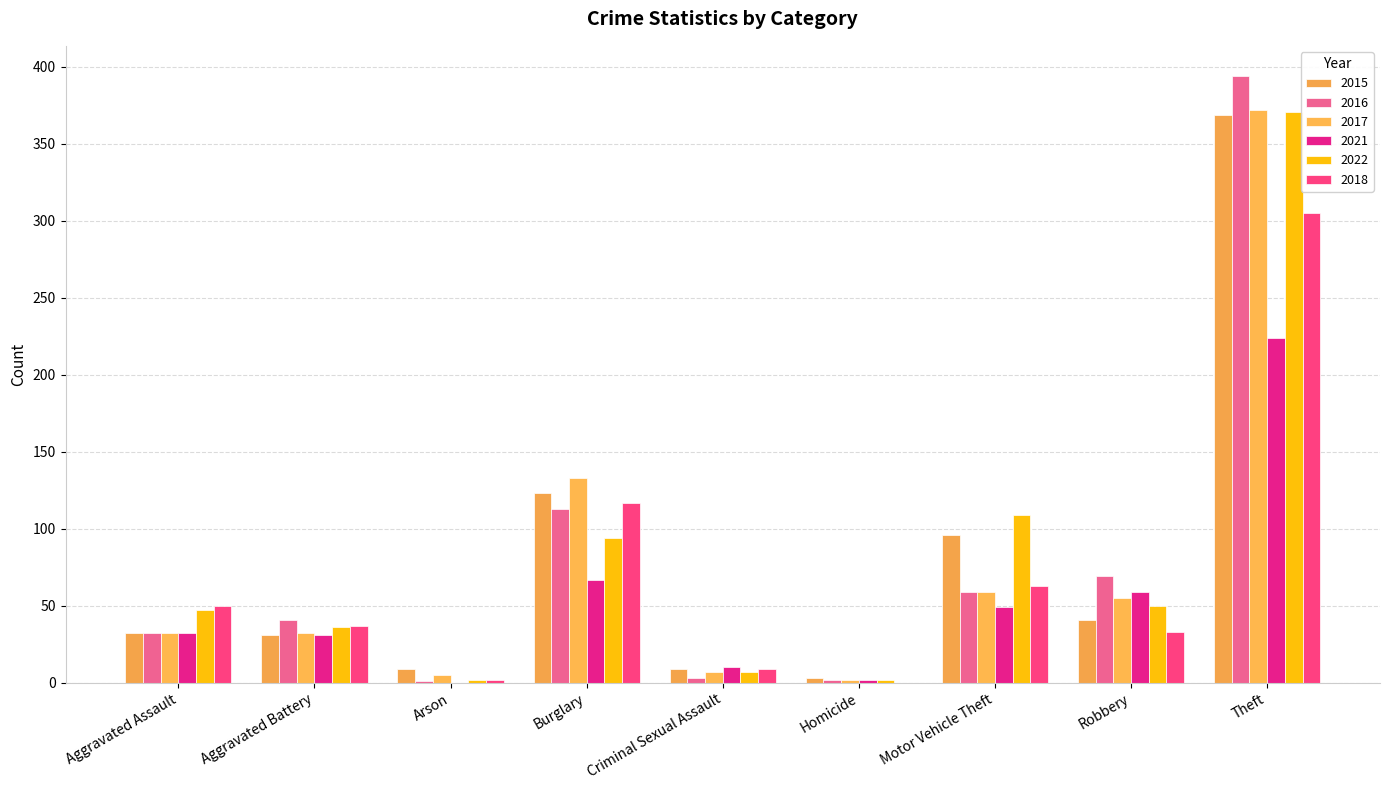

Reading right to left, what are all the values shown in this chart?

2015: Theft=369	Robbery=41	Motor Vehicle Theft=96	Homicide=3	Criminal Sexual Assault=9	Burglary=123	Arson=9	Aggravated Battery=31	Aggravated Assault=32
2016: Theft=394	Robbery=69	Motor Vehicle Theft=59	Homicide=2	Criminal Sexual Assault=3	Burglary=113	Arson=1	Aggravated Battery=41	Aggravated Assault=32
2017: Theft=372	Robbery=55	Motor Vehicle Theft=59	Homicide=2	Criminal Sexual Assault=7	Burglary=133	Arson=5	Aggravated Battery=32	Aggravated Assault=32
2021: Theft=224	Robbery=59	Motor Vehicle Theft=49	Homicide=2	Criminal Sexual Assault=10	Burglary=67	Arson=0	Aggravated Battery=31	Aggravated Assault=32
2022: Theft=371	Robbery=50	Motor Vehicle Theft=109	Homicide=2	Criminal Sexual Assault=7	Burglary=94	Arson=2	Aggravated Battery=36	Aggravated Assault=47
2018: Theft=305	Robbery=33	Motor Vehicle Theft=63	Homicide=0	Criminal Sexual Assault=9	Burglary=117	Arson=2	Aggravated Battery=37	Aggravated Assault=50